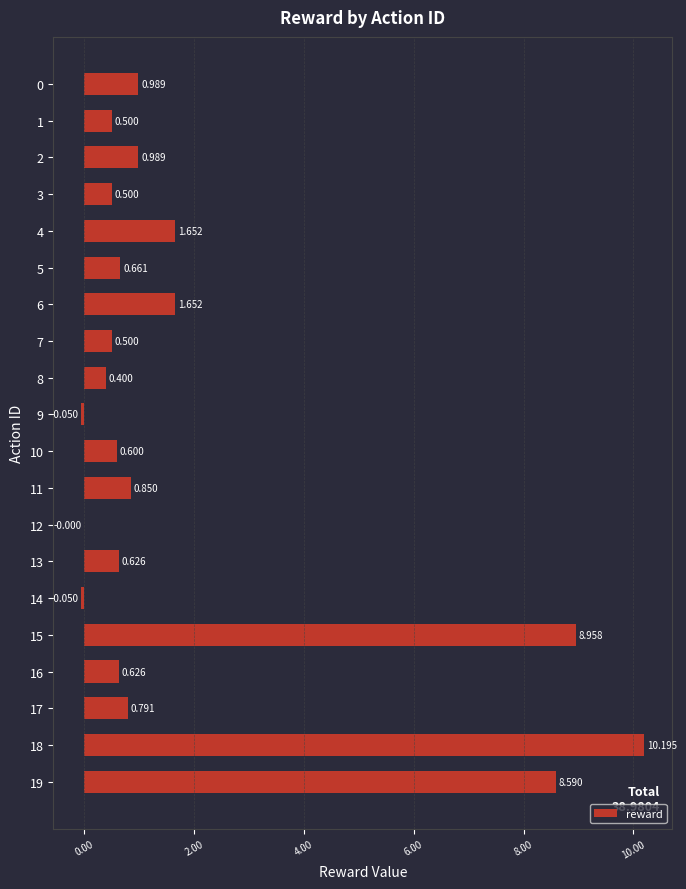

What value does the data have at 16?

0.6